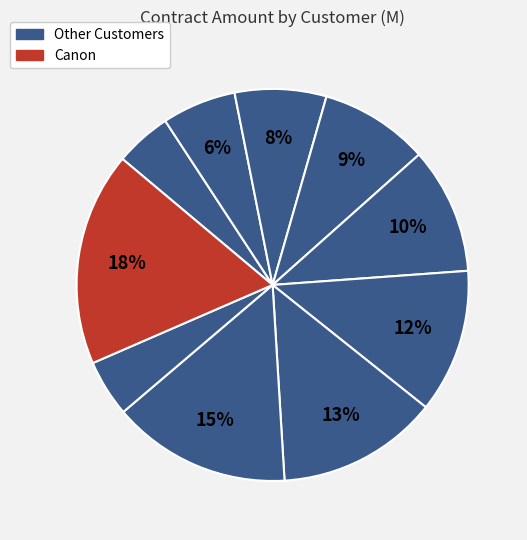

To the nearest percent, what is the average slice percentage?

10%